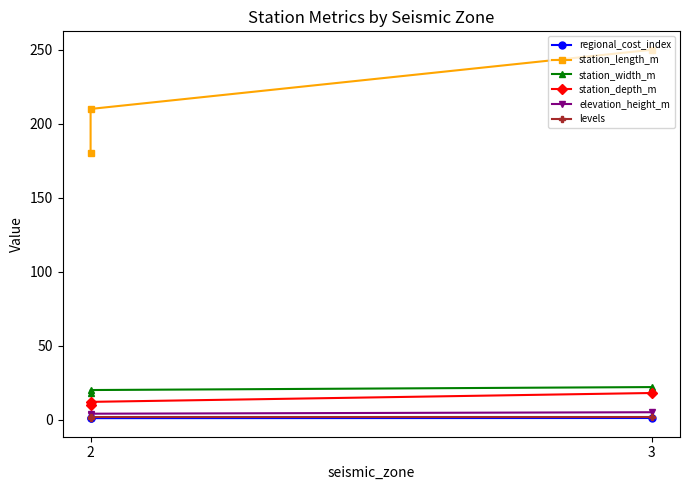

What is the sum of the levels values at 3 and 2?

3.0